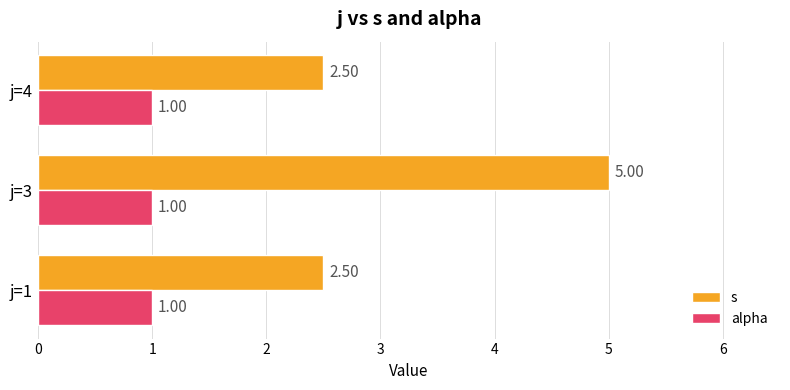

Which series has the largest range (max minus min)?

s